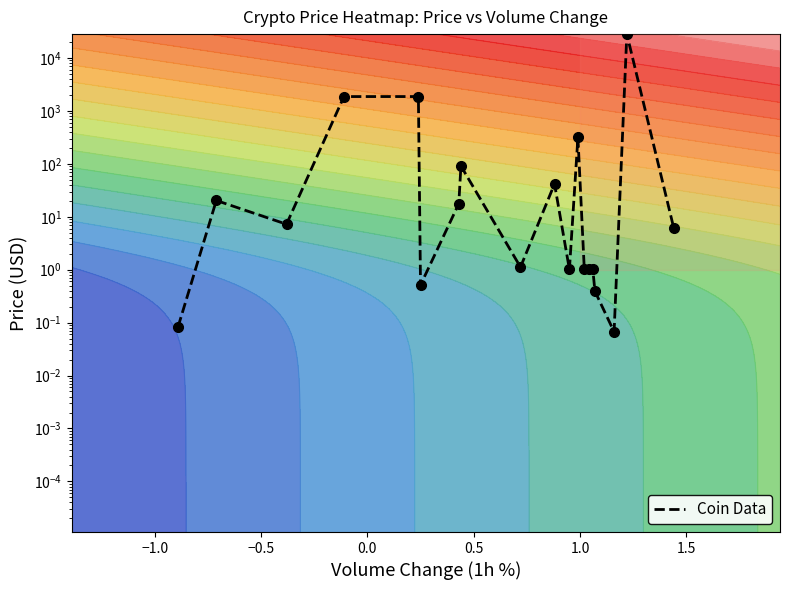

How many data points are less than 6?

9